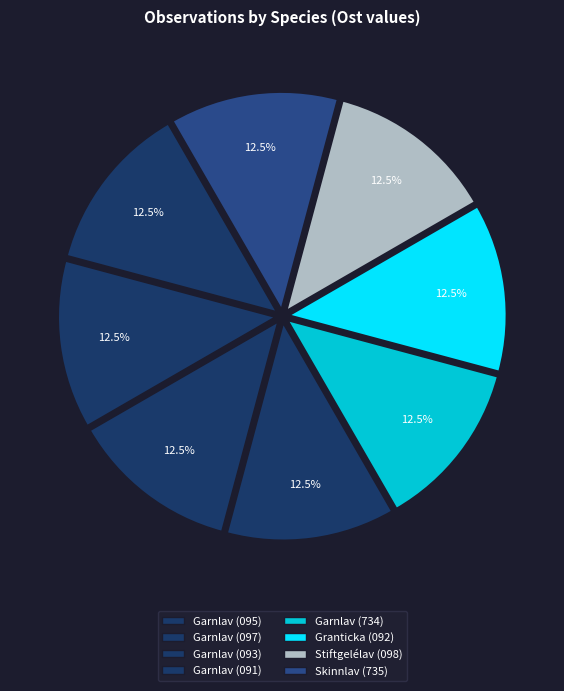

How many slices are in this pie chart?

8